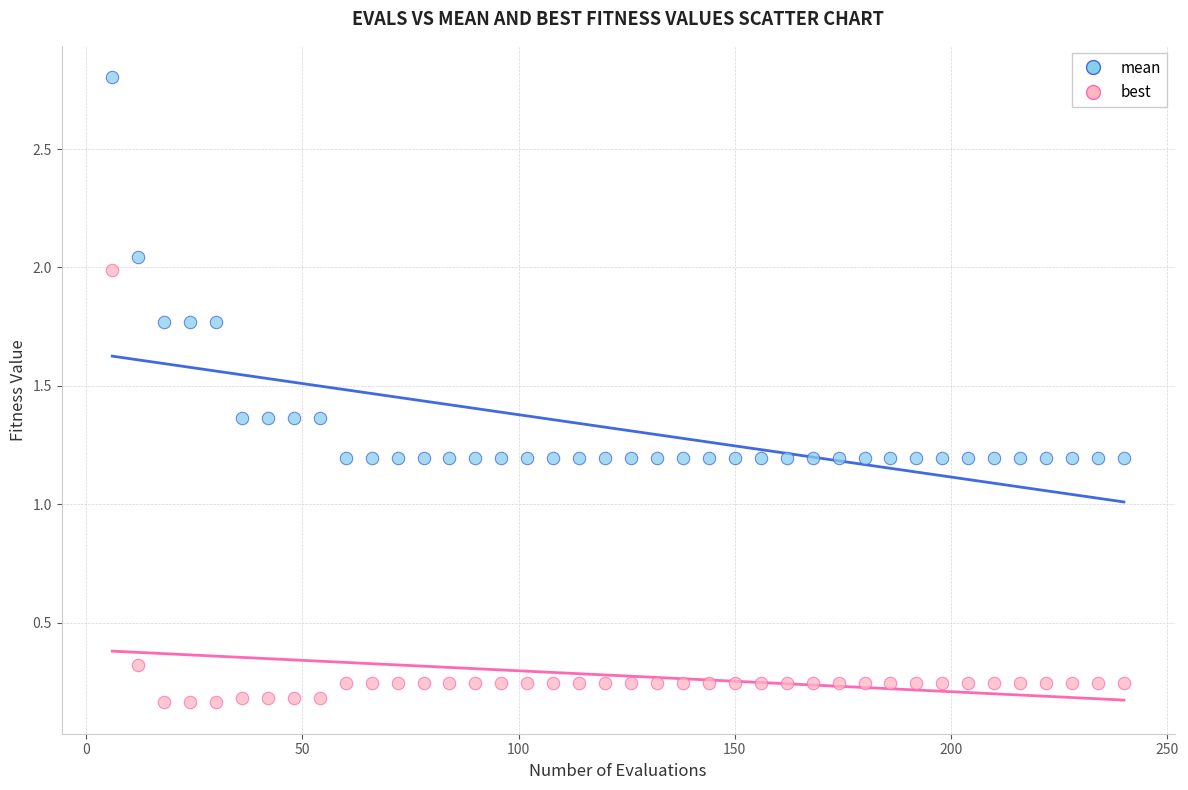

Which series contains the lowest Y value?

best